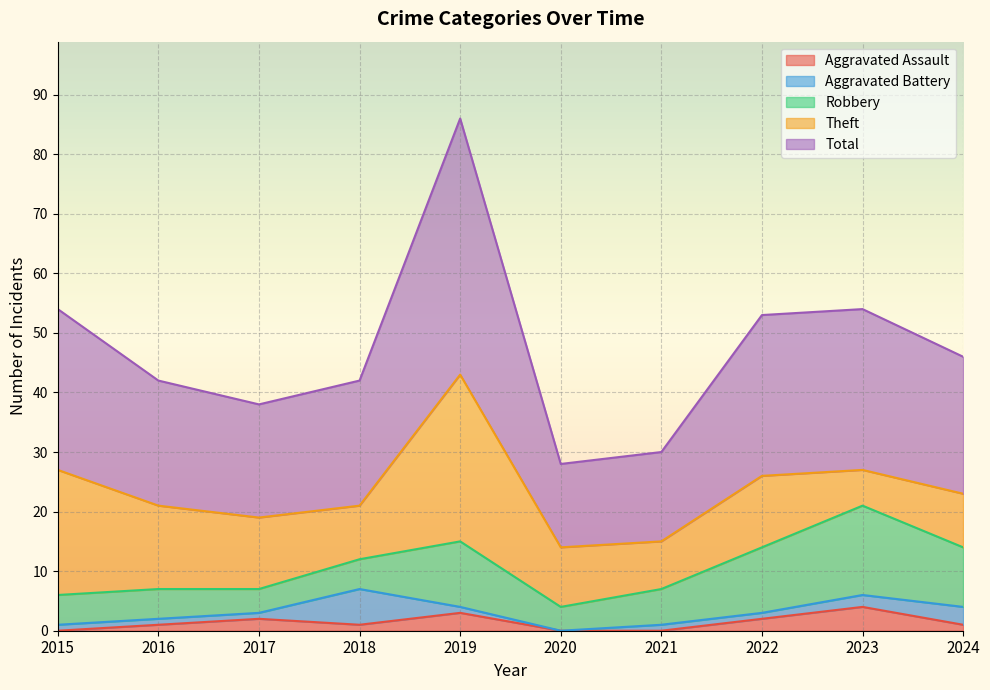

At how many categories does at least one series exceed 35?

1